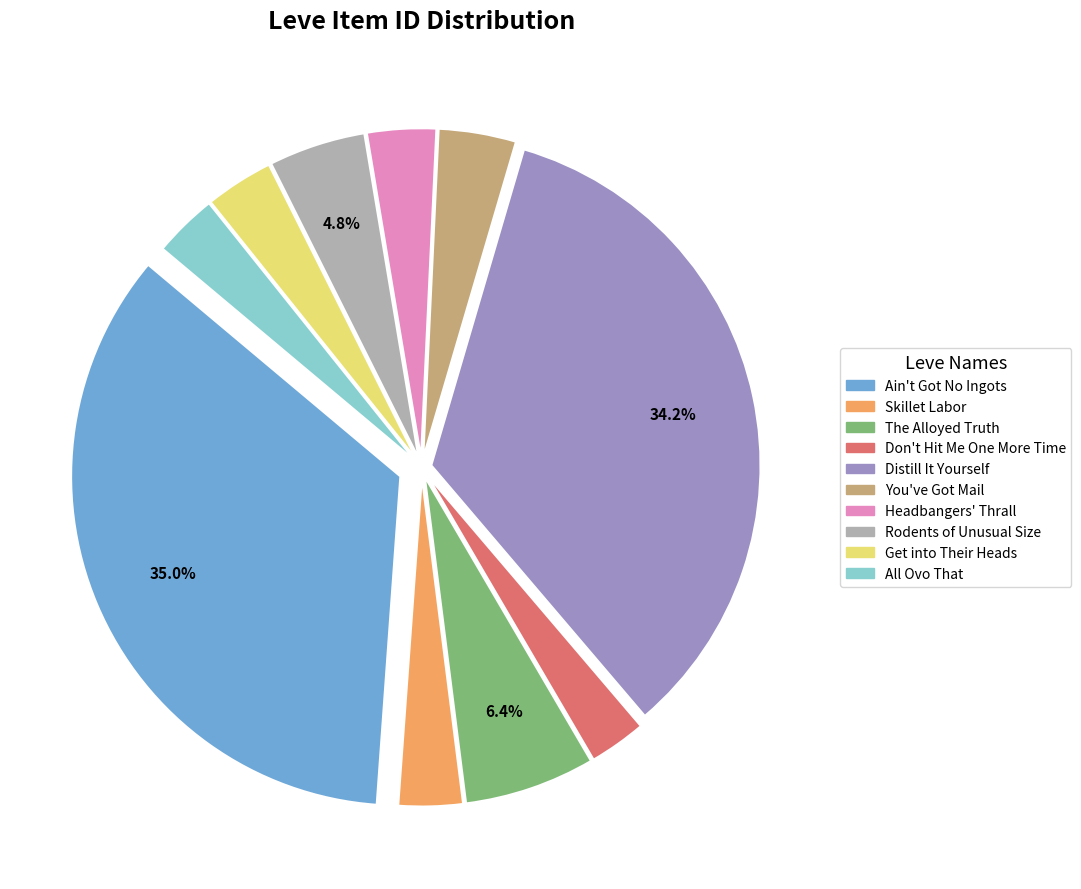

What percentage is NOT represented by Rodents of Unusual Size?

95.2%